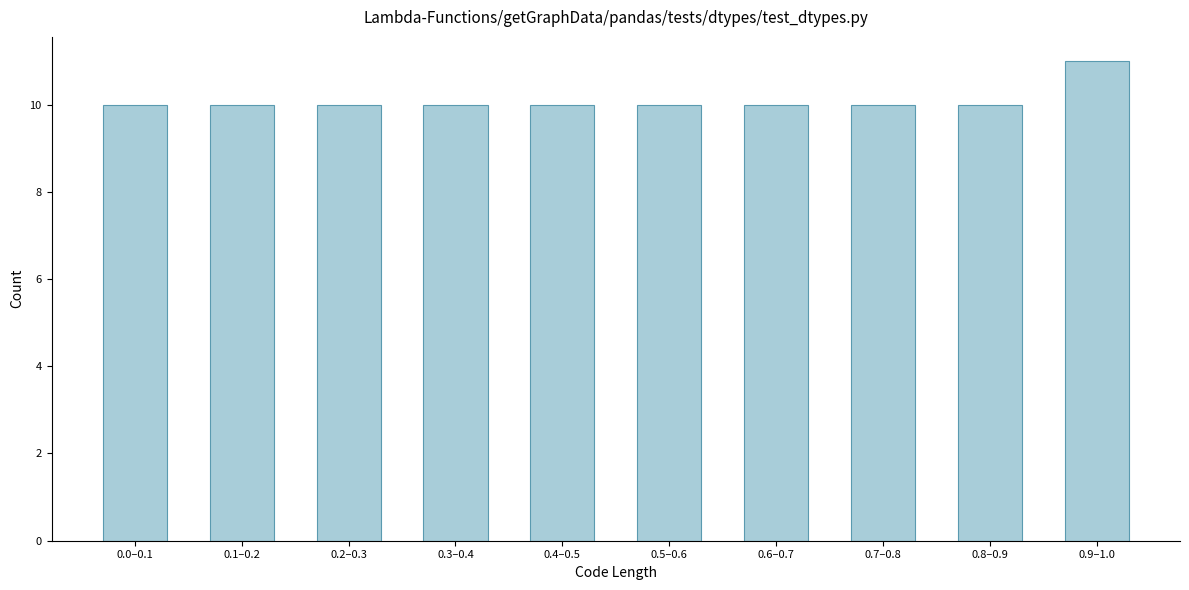

Reading right to left, extract all data points from this chart.

11	10	10	10	10	10	10	10	10	10